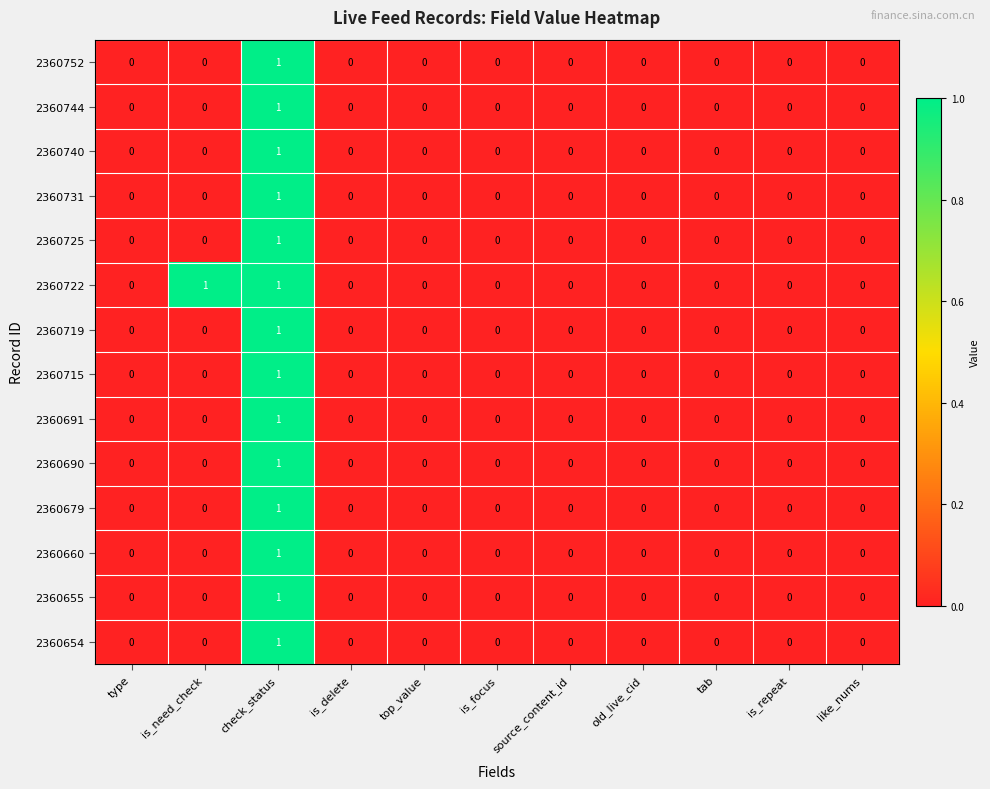

How many 2360731 values are between 0 and 1?

11